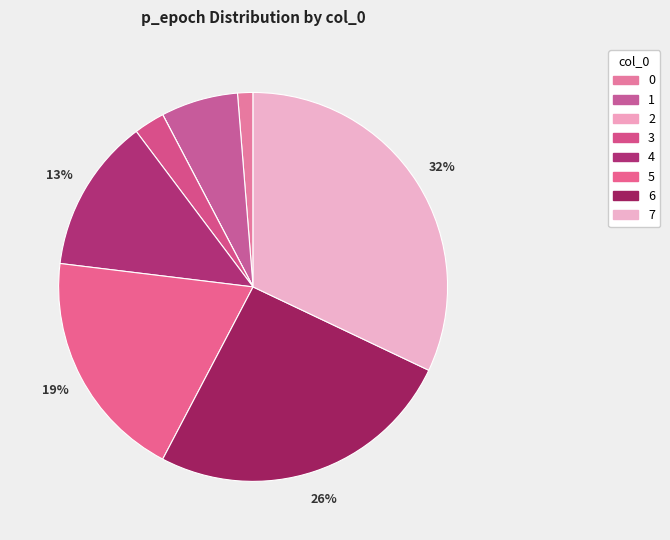

The 7 slice represents 26% of the pie. True or false?

False